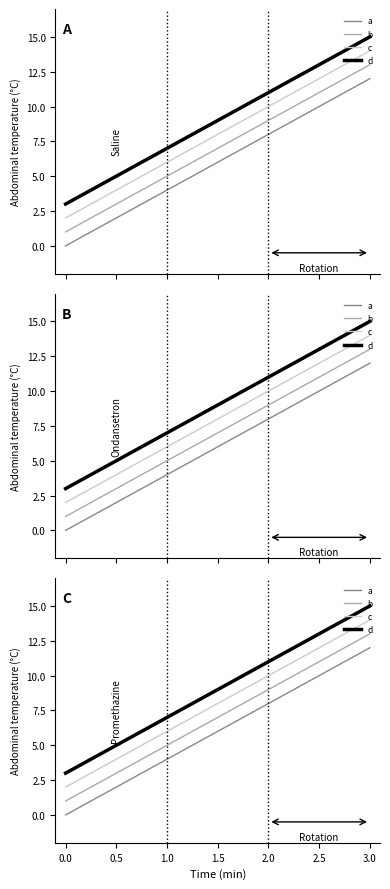

How many data points in d are less than 11?

2